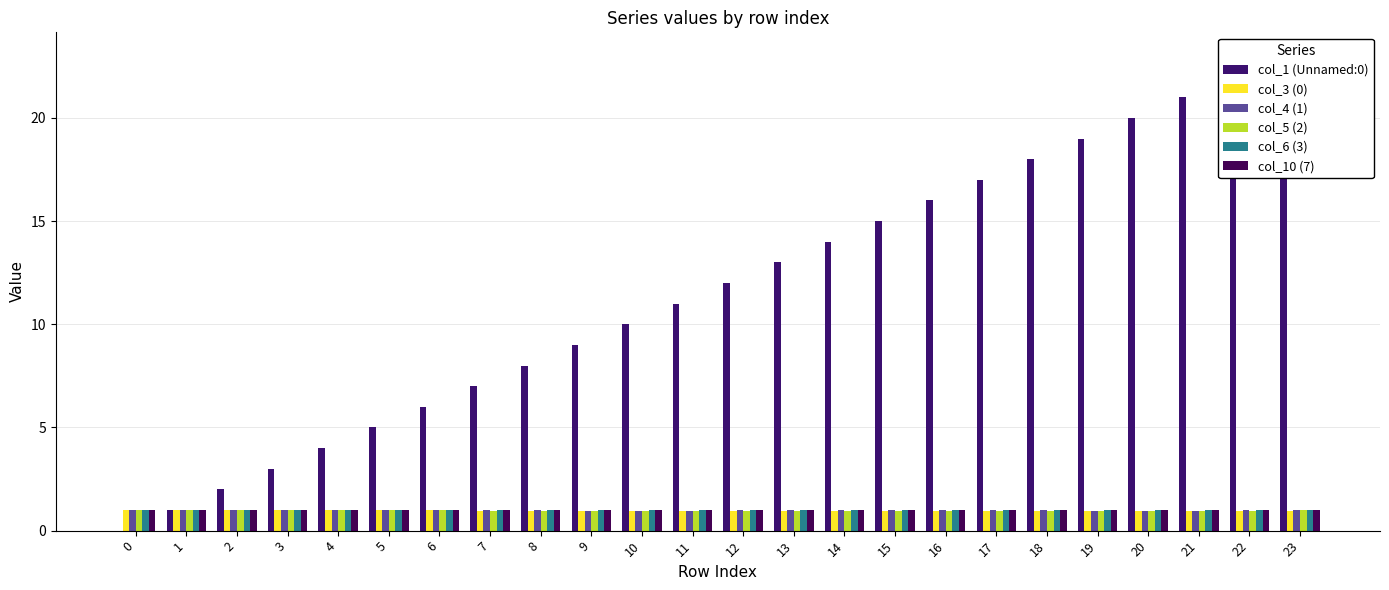

Rank the categories by col_1 (Unnamed:0) value from lowest to highest.

0, 1, 2, 3, 4, 5, 6, 7, 8, 9, 10, 11, 12, 13, 14, 15, 16, 17, 18, 19, 20, 21, 22, 23